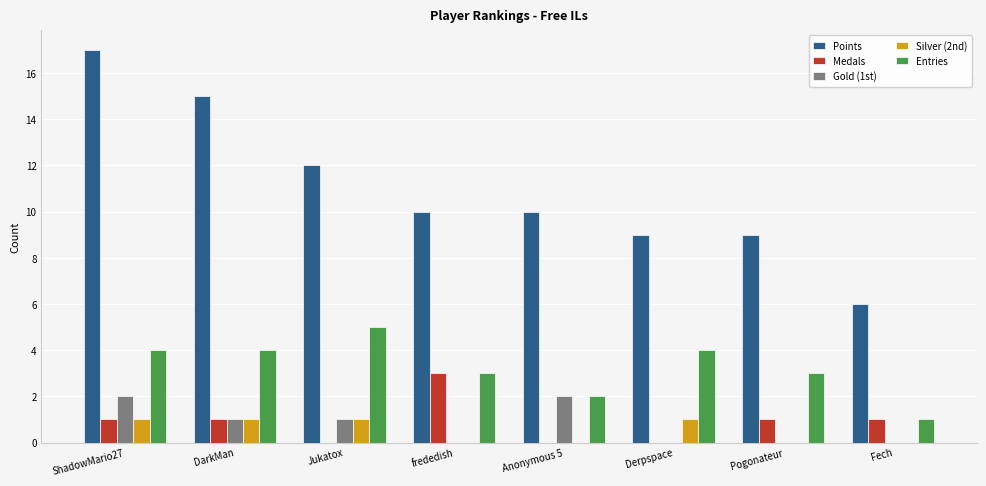

What is the total value across all series at DarkMan?

22